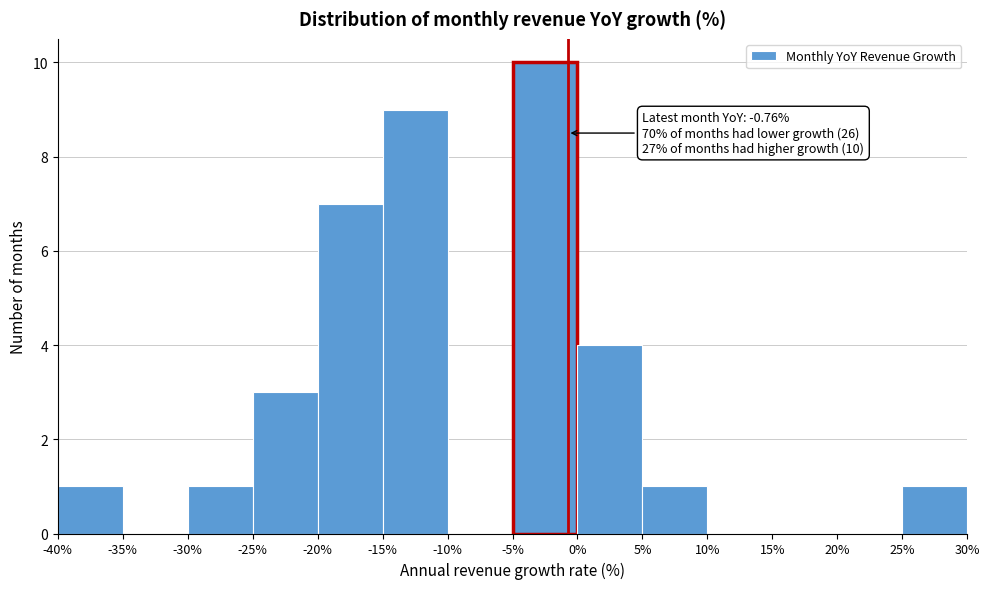

Which range on the x-axis has the tallest bar?

-5% to 0%